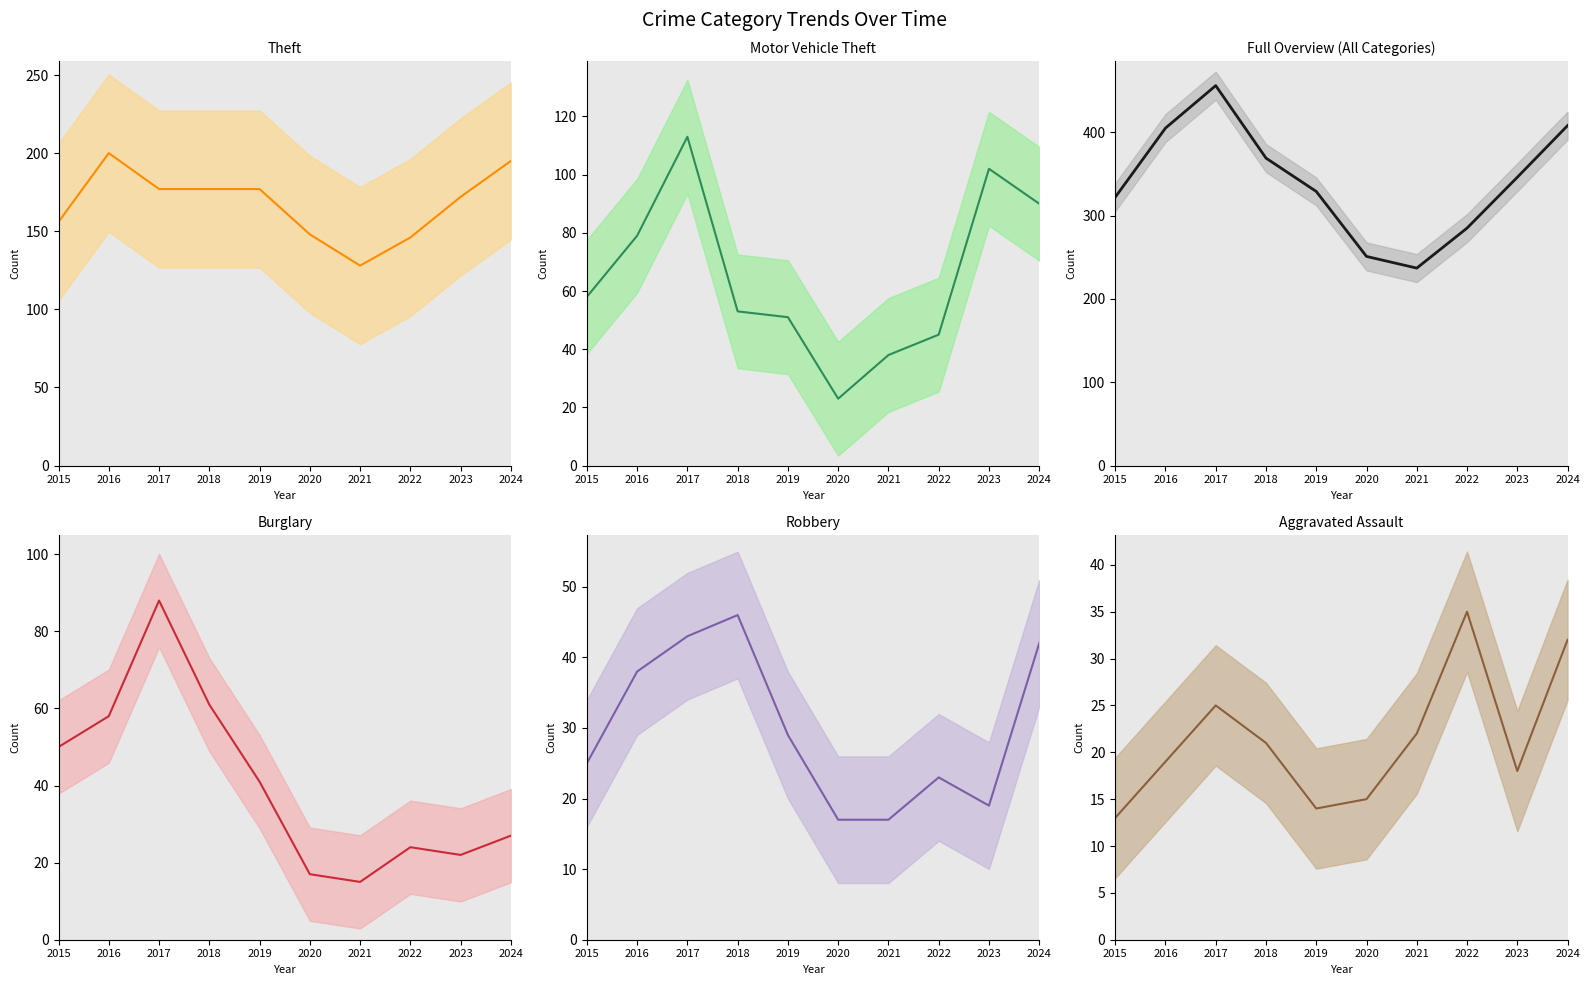

How many values in the Theft series exceed 177?

2